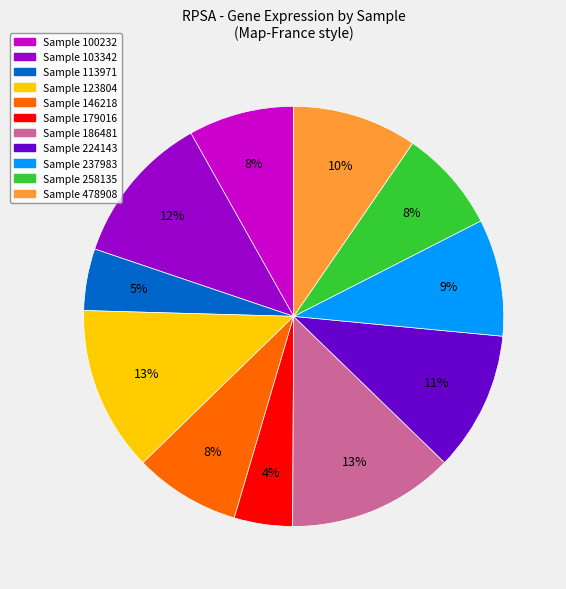

To the nearest percent, what is the average slice percentage?

9%